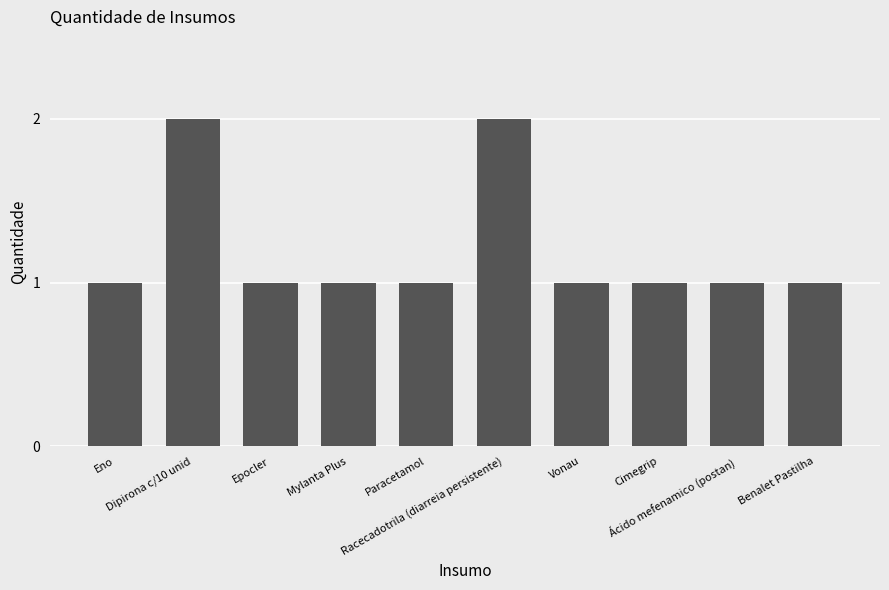

What is the approximate value at Eno?

1